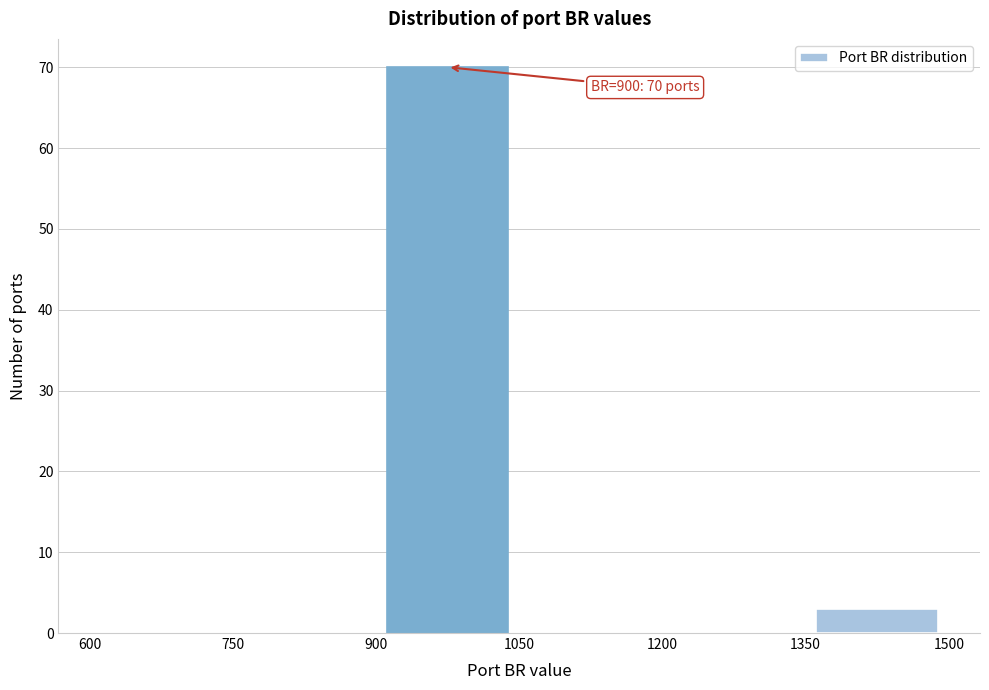

Which range on the x-axis has the tallest bar?

900 to 1050